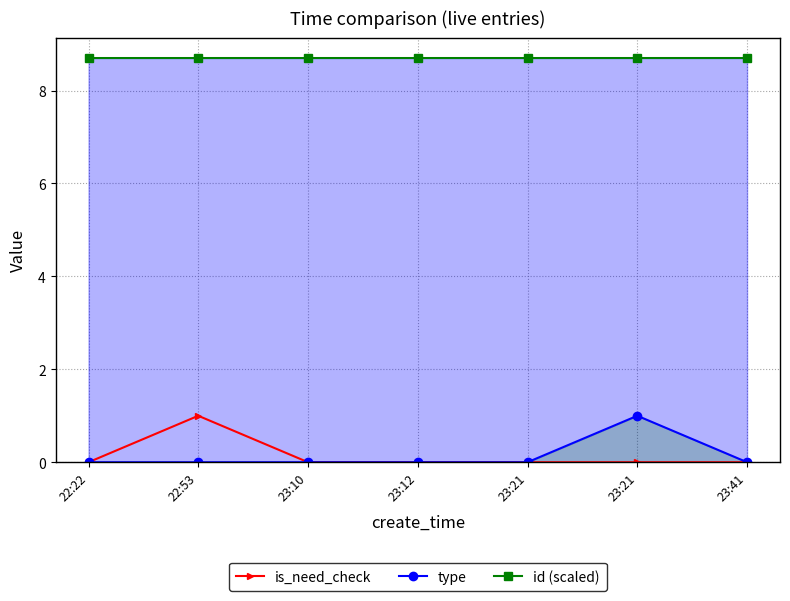

What is the difference between the maximum and second lowest values in the type series?

1.0